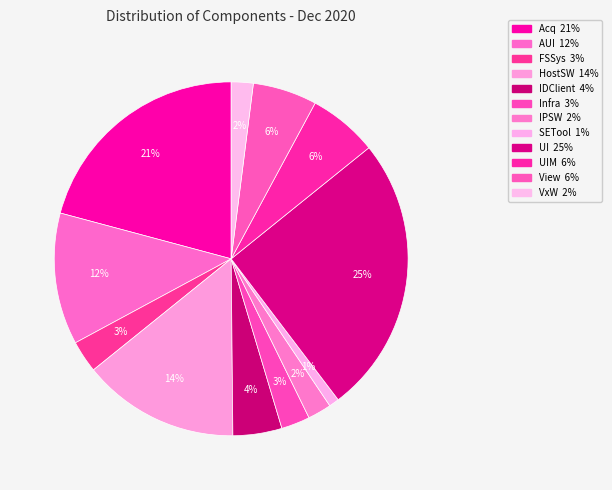

Count the number of slices in the pie.

12